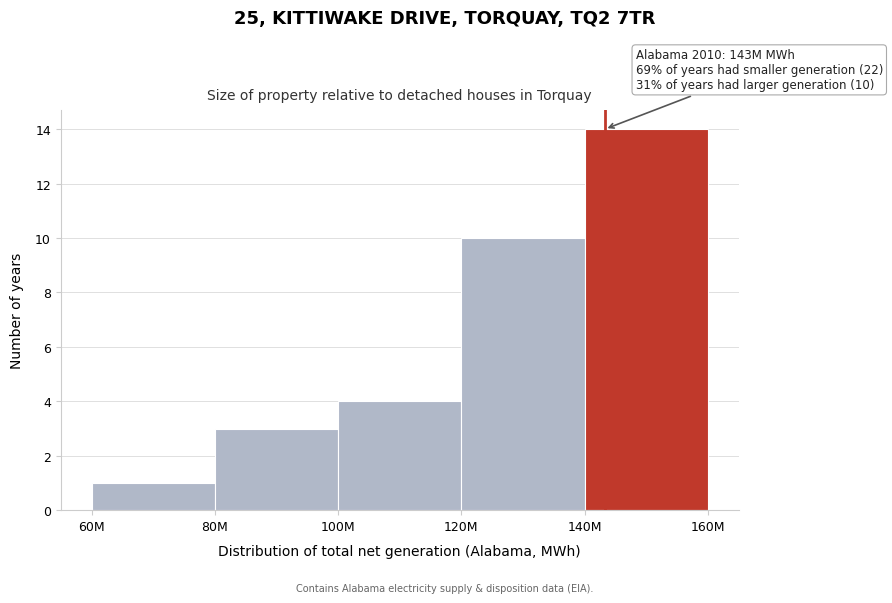

Reading right to left, transcribe all the data shown in this chart.

140M=14	120M=10	100M=4	80M=3	60M=1